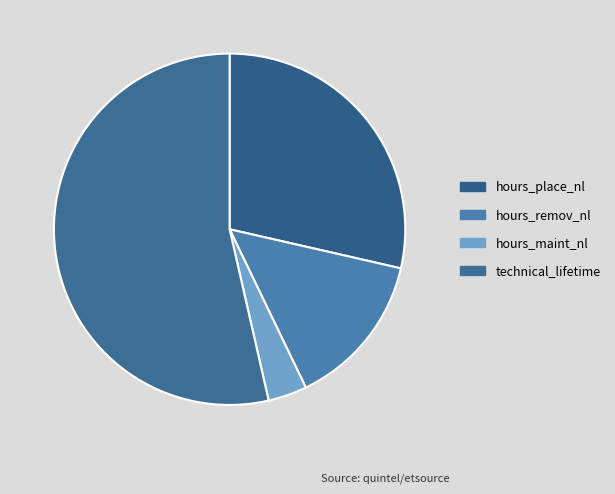

How many segments does this pie chart have?

4